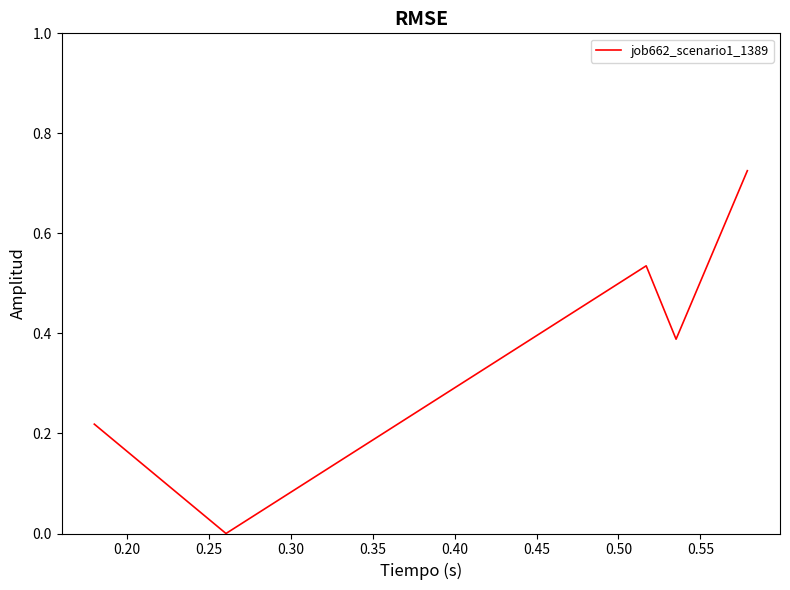

What is the sum of all values?

1.9